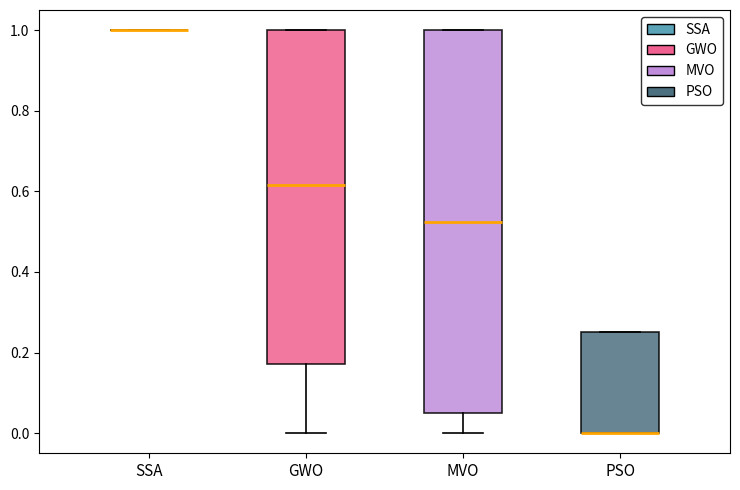

Reading left to right, read every box against the y-axis: the position of its median line, the range the box covers, and the ends of its whiskers. The values are not printed on the chart, so give them approximately, as read against the axis.

SSA: box collapsed to a line at 1.00, whiskers 1.00 to 1.00
GWO: median 0.62, box 0.18 to 1.00, whiskers 0.00 to 1.00
MVO: median 0.52, box 0.06 to 1.00, whiskers 0.00 to 1.00
PSO: median 0.00 (drawn on the box's lower edge), box 0.00 to 0.26, whiskers 0.00 to 0.26